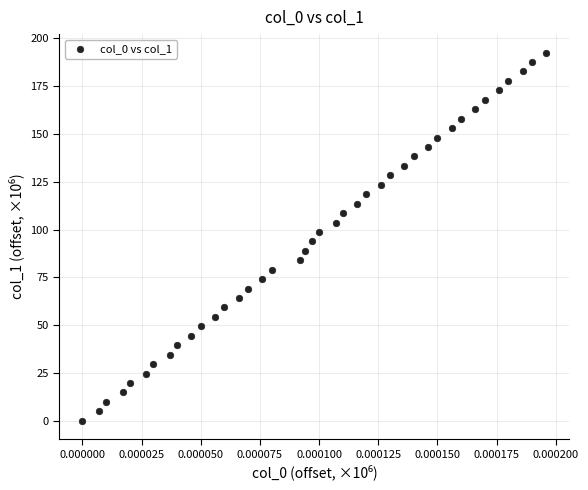

What is the range of Y values (max minus min)?

192.5